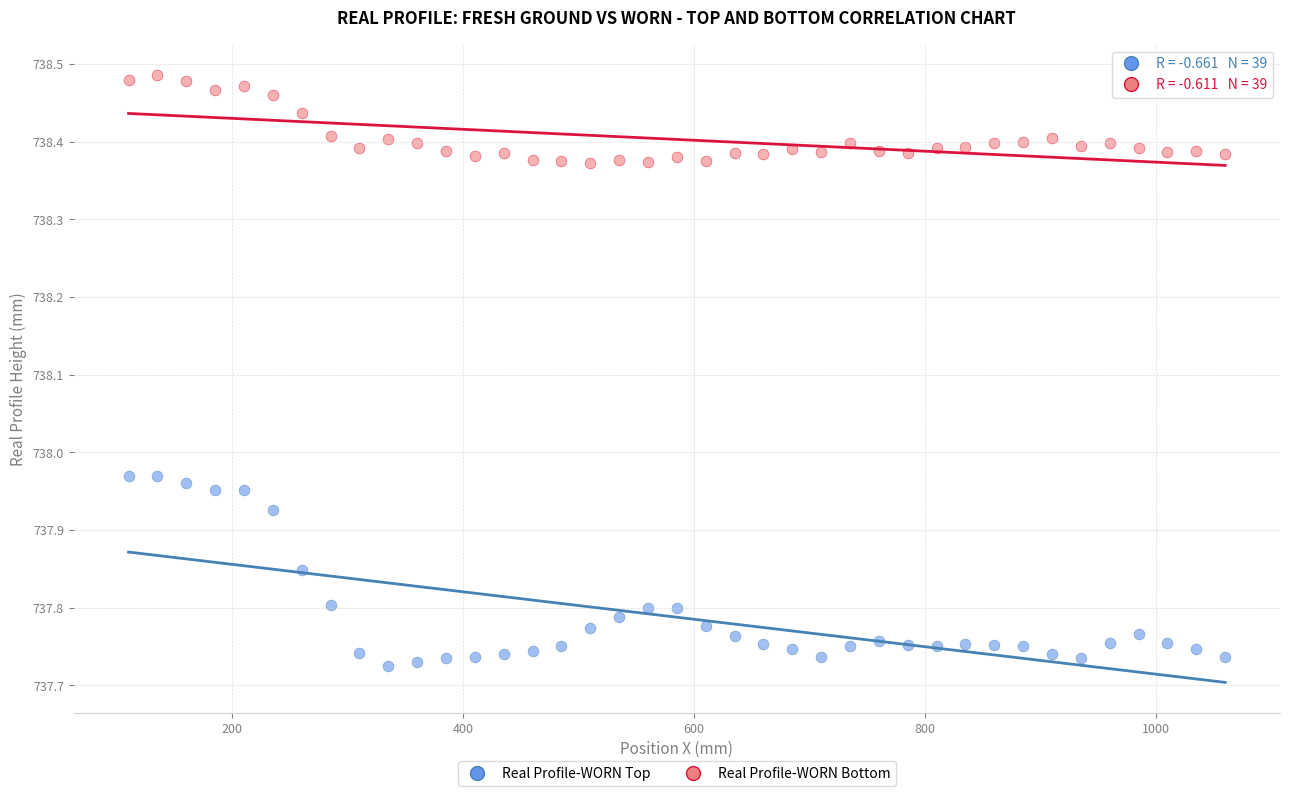

Which series reaches the minimum Y coordinate?

Real Profile-WORN Top